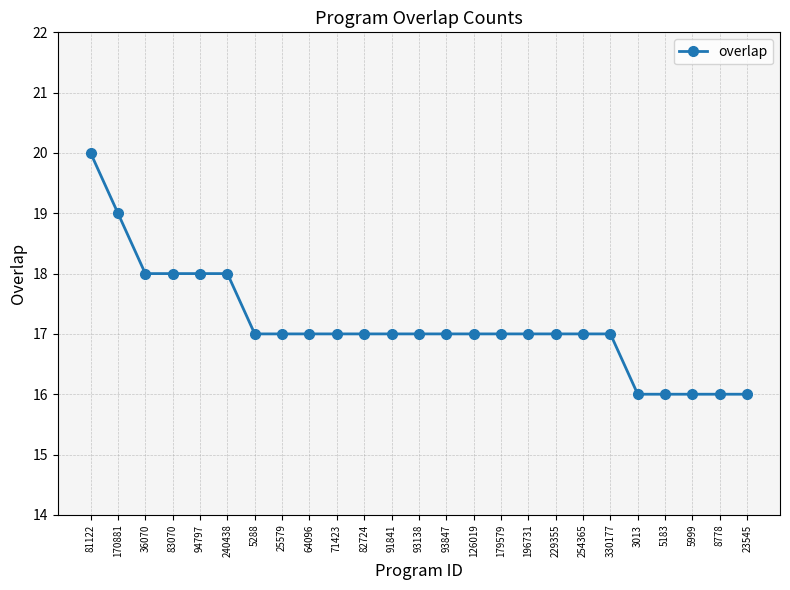

Reading right to left, what are all the values shown in this chart?

16	16	16	16	16	17	17	17	17	17	17	17	17	17	17	17	17	17	17	18	18	18	18	19	20